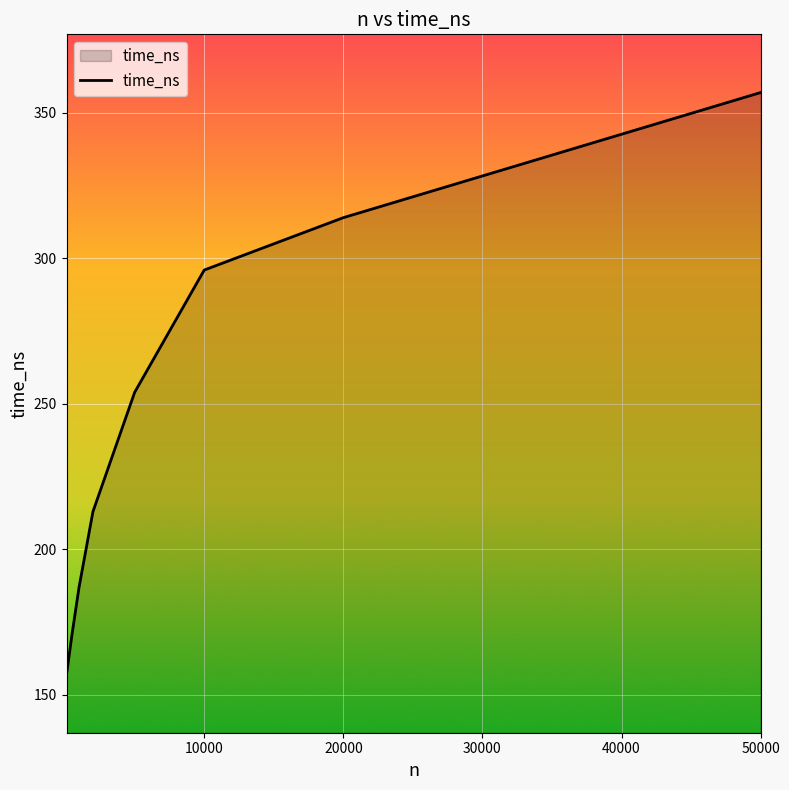

What is the sum of all values?

1949